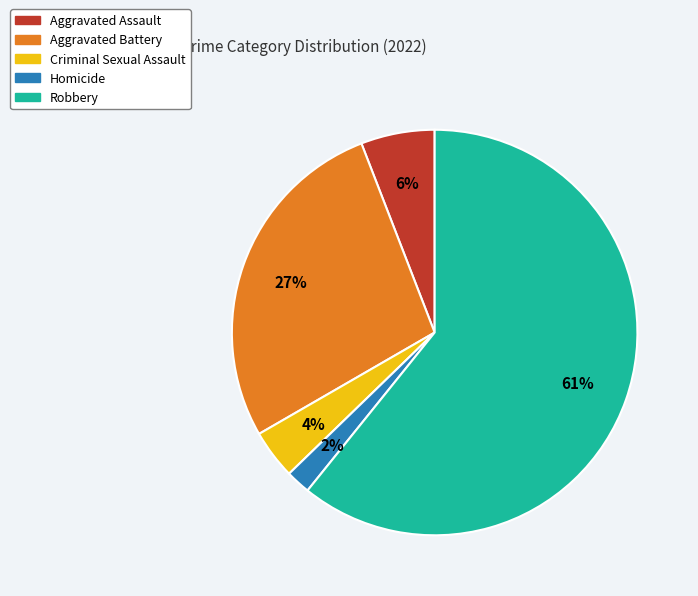

True or false: Aggravated Assault accounts for 6% of the total.

True